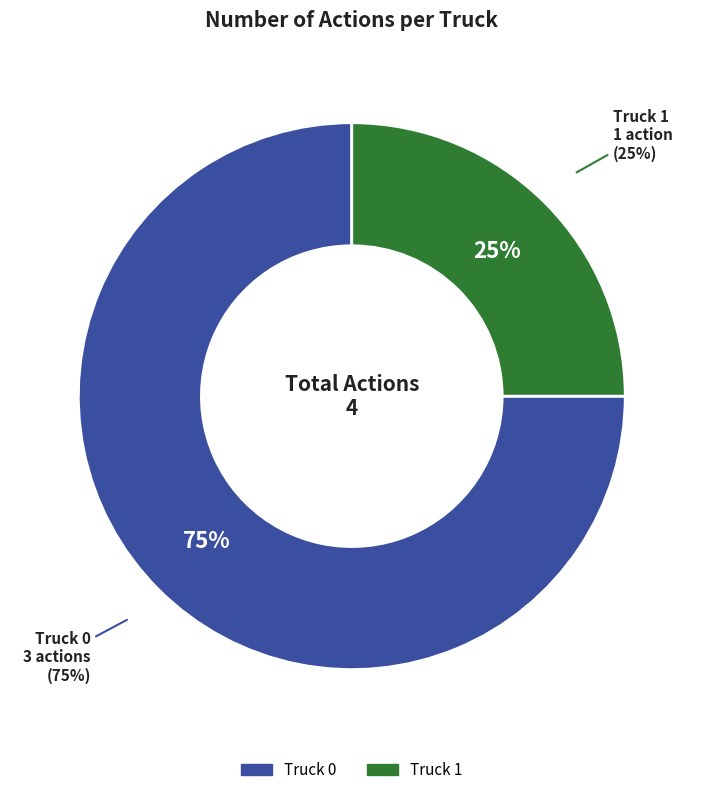

Approximately how many times larger is the value at Truck 0 compared to Truck 1?

3.0